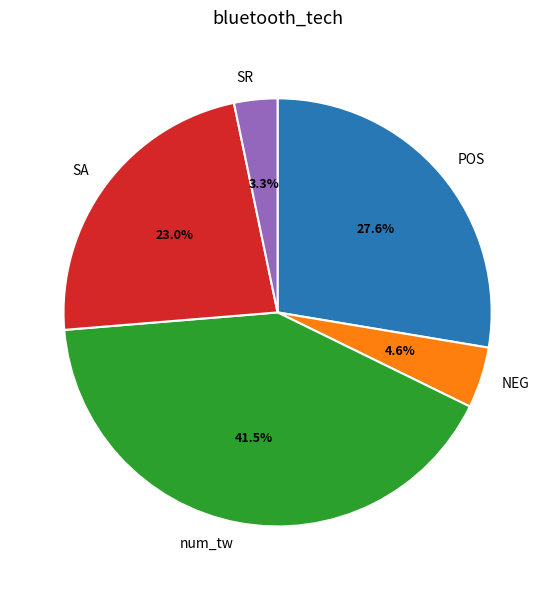

Which category has the smallest portion of the pie?

SR